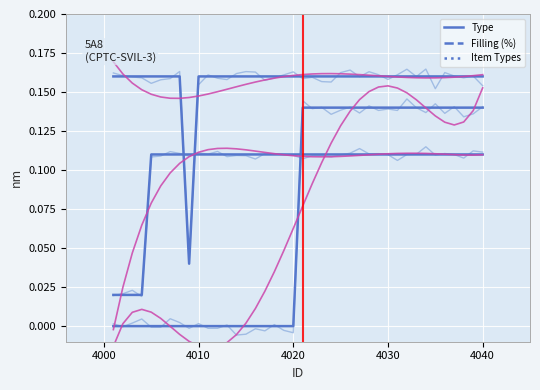

True or false: Filling (%) has more than 1 points higher than both neighbors.

False